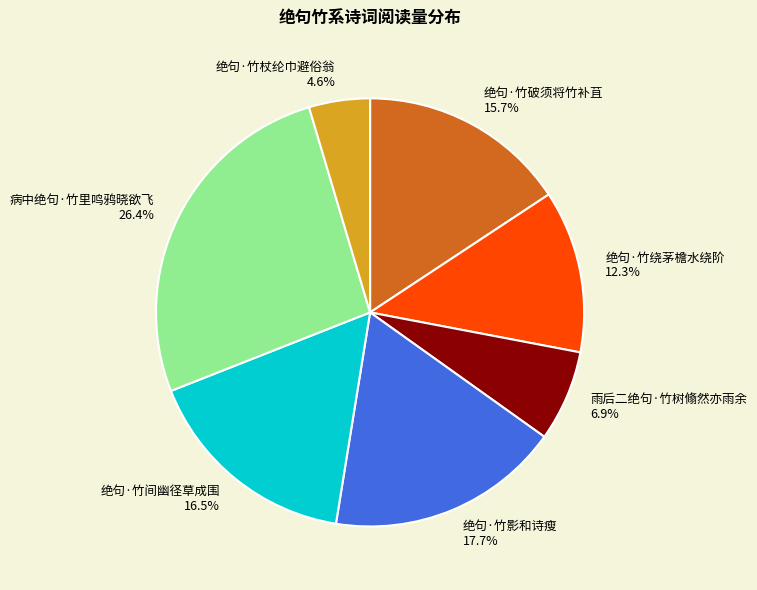

To the nearest percent, what is the average slice percentage?

14%